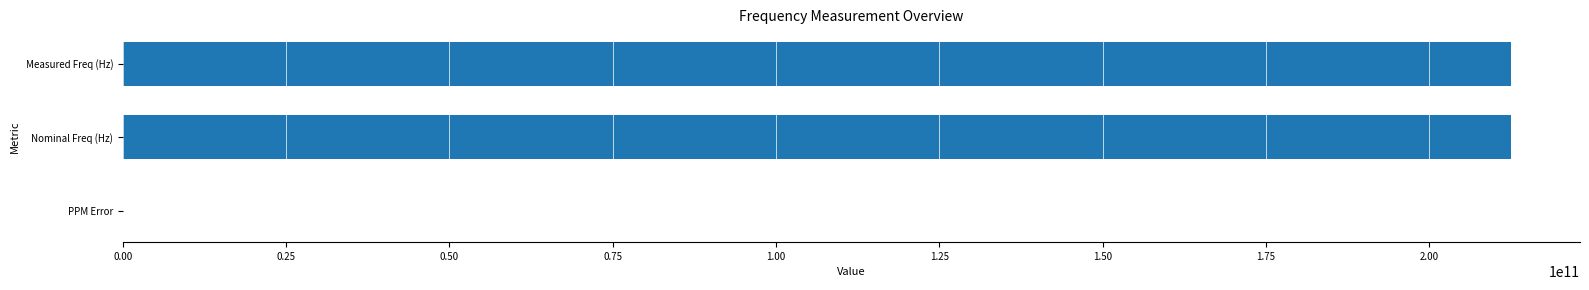

Is it true that the value at Nominal Freq (Hz) is 89617631559.9?

False